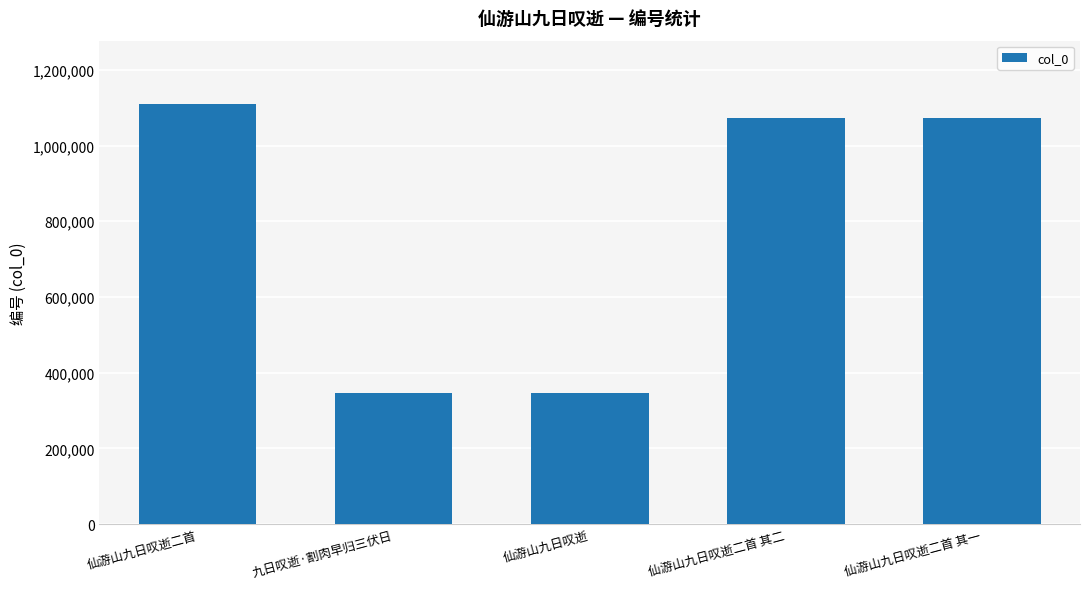

Which has a higher value, 仙游山九日叹逝 or 仙游山九日叹逝二首?

仙游山九日叹逝二首